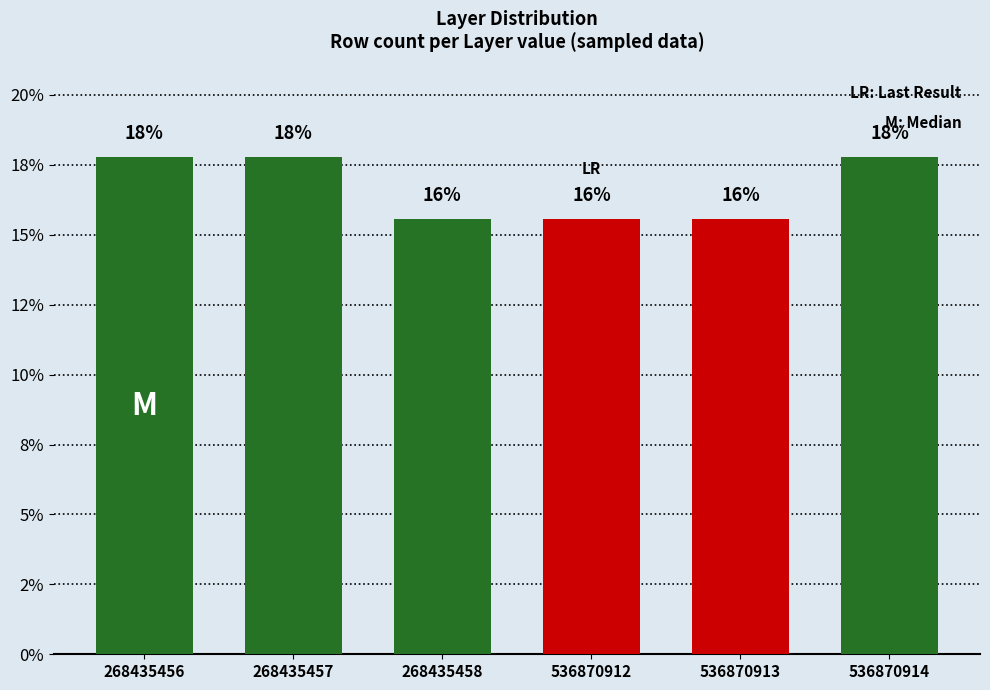

Which has a higher value, 536870912 or 268435458?

536870912